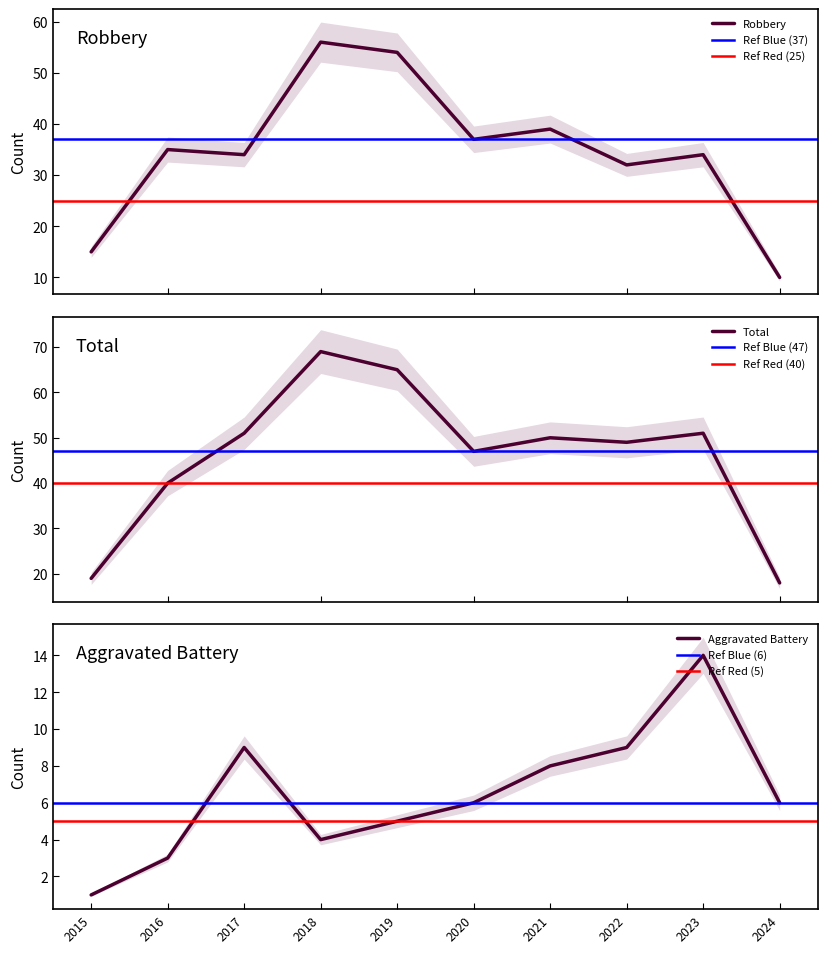

How many interior local valleys does the Aggravated Battery series have?

1